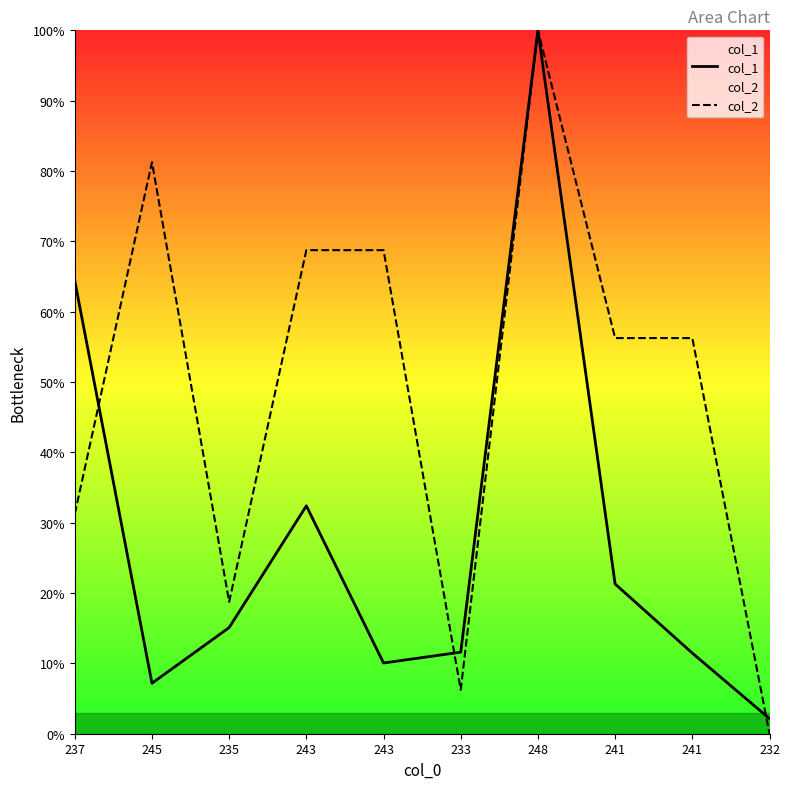

At which category does the chart reach its peak across all series?

248